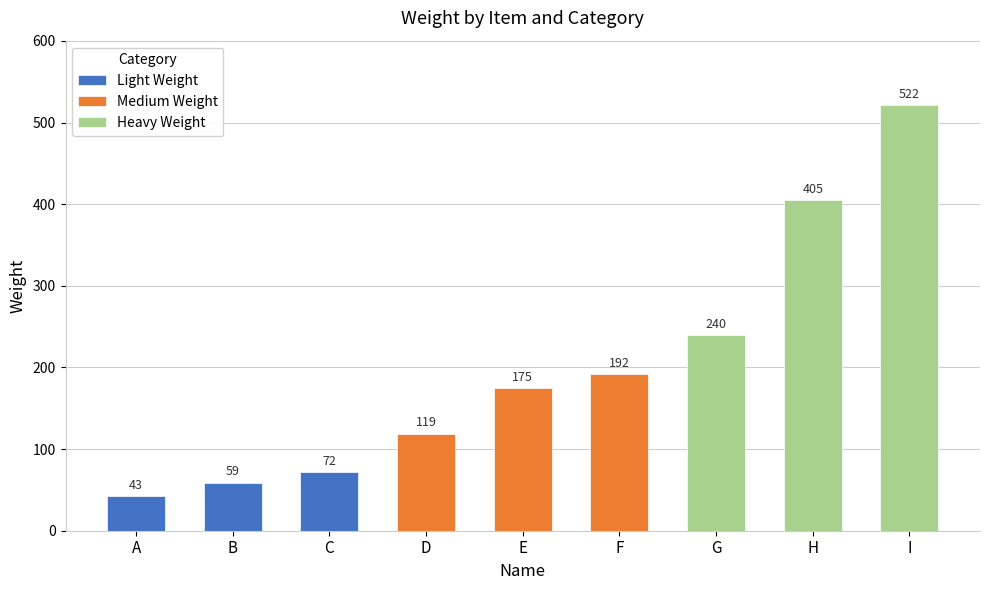

Reading left to right, what are all the values shown in this chart?

A=43	B=59	C=72	D=119	E=175	F=192	G=240	H=405	I=522